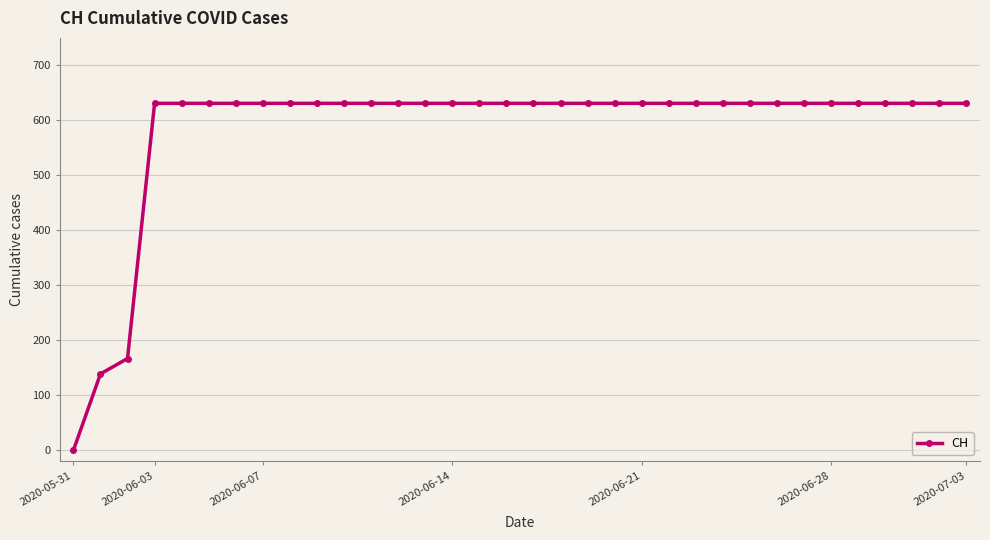

Reading left to right, transcribe all the data shown in this chart.

0	139	167	631	631	631	631	631	631	631	631	631	631	631	631	631	631	631	631	631	631	631	631	631	631	631	631	631	631	631	631	631	631	631